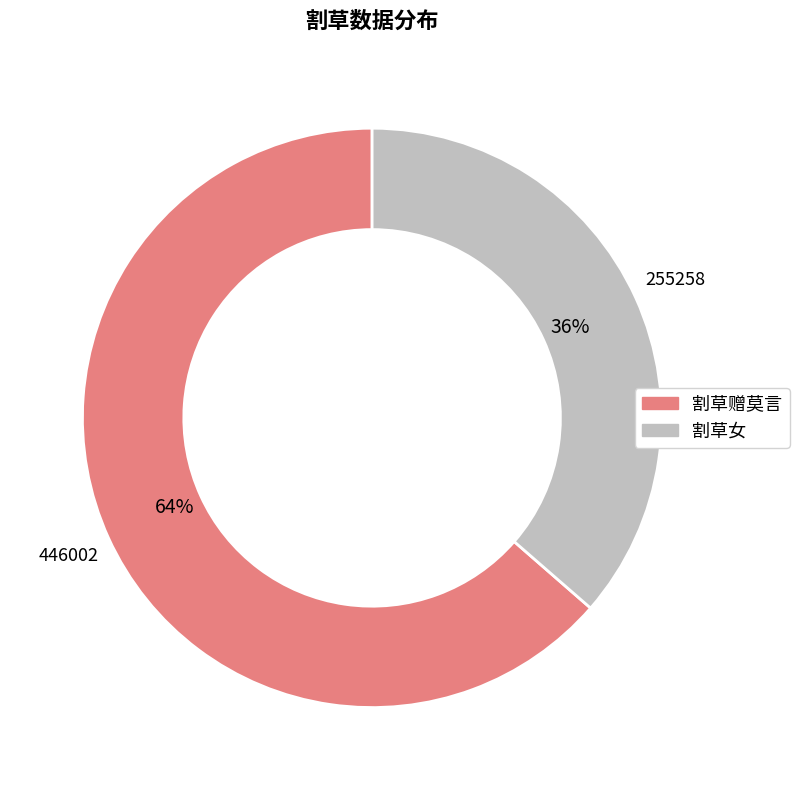

How many segments does this pie chart have?

2